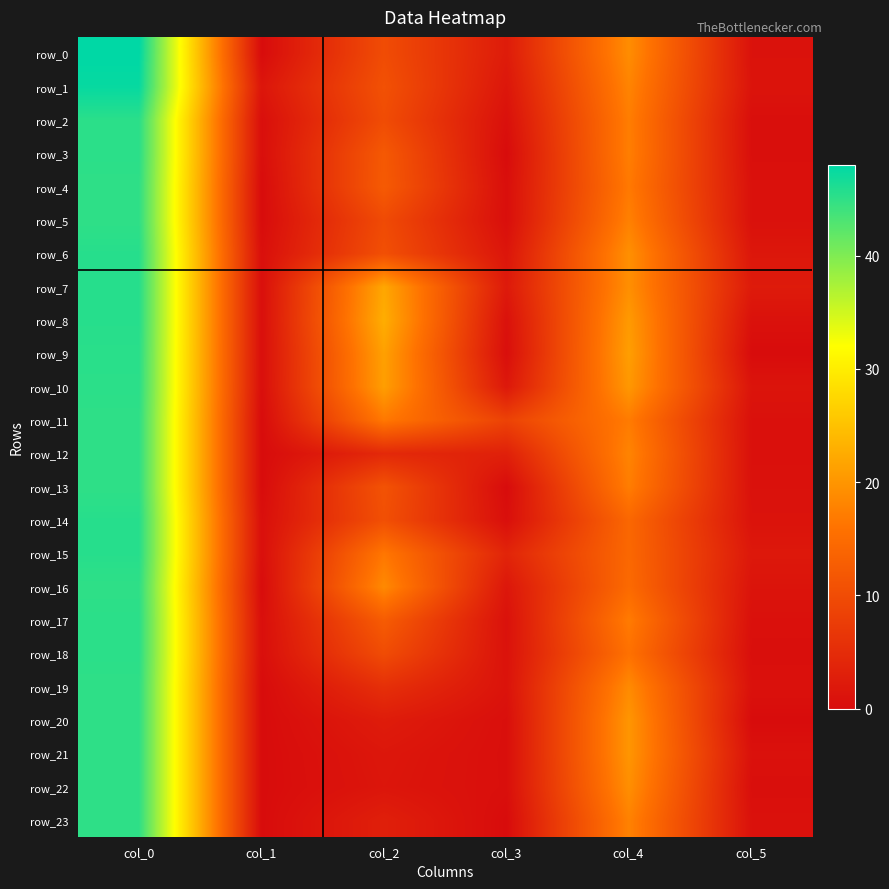

What is the difference between the second highest and minimum values in the row_0 series?

19.0